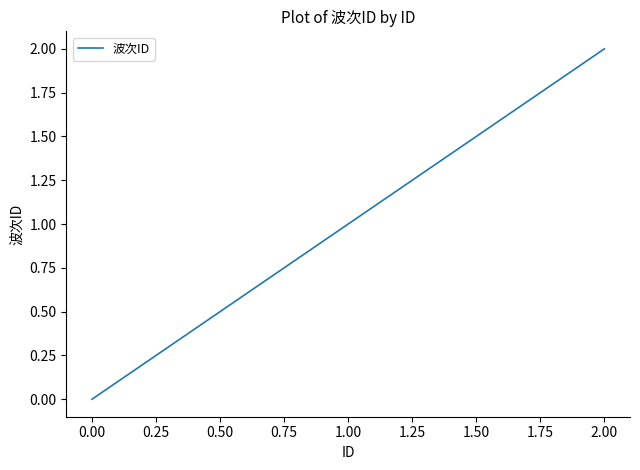

The chart shows a value of 2 at 0.00. True or false?

False